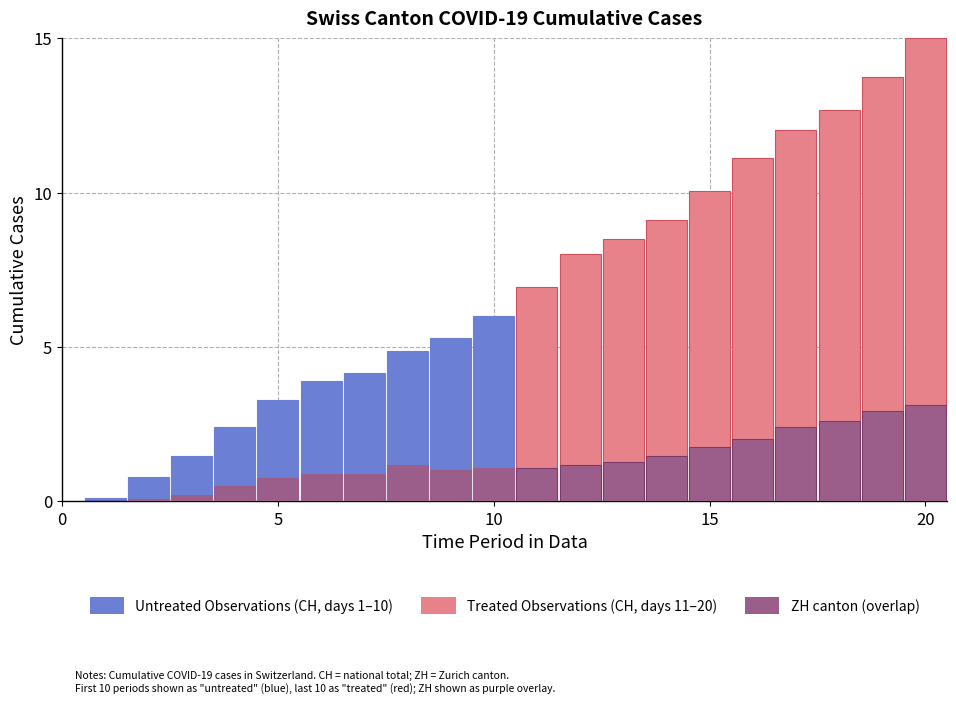

What is the sum of the Treated Observations values at 9 and 5?

26.1